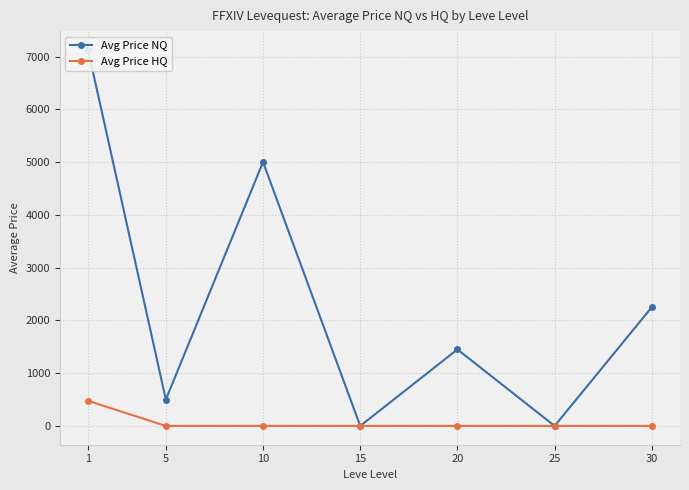

Reading right to left, transcribe all the data shown in this chart.

Avg Price NQ: 30=2250.0	25=0.0	20=1450.0	15=0.0	10=5000.5	5=500.0	1=7125.0
Avg Price HQ: 30=0.0	25=0.0	20=0.0	15=0.0	10=0.0	5=0.0	1=475.0